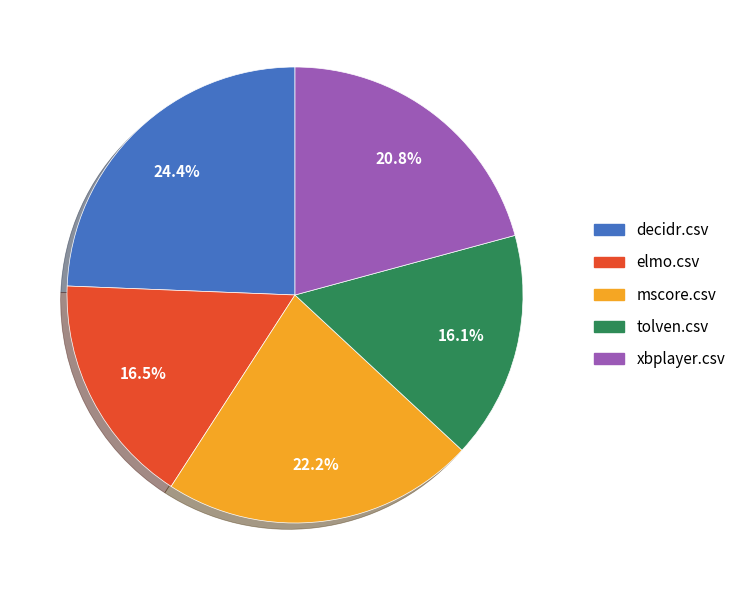

Is it true that xbplayer.csv is 21% of the pie?

True